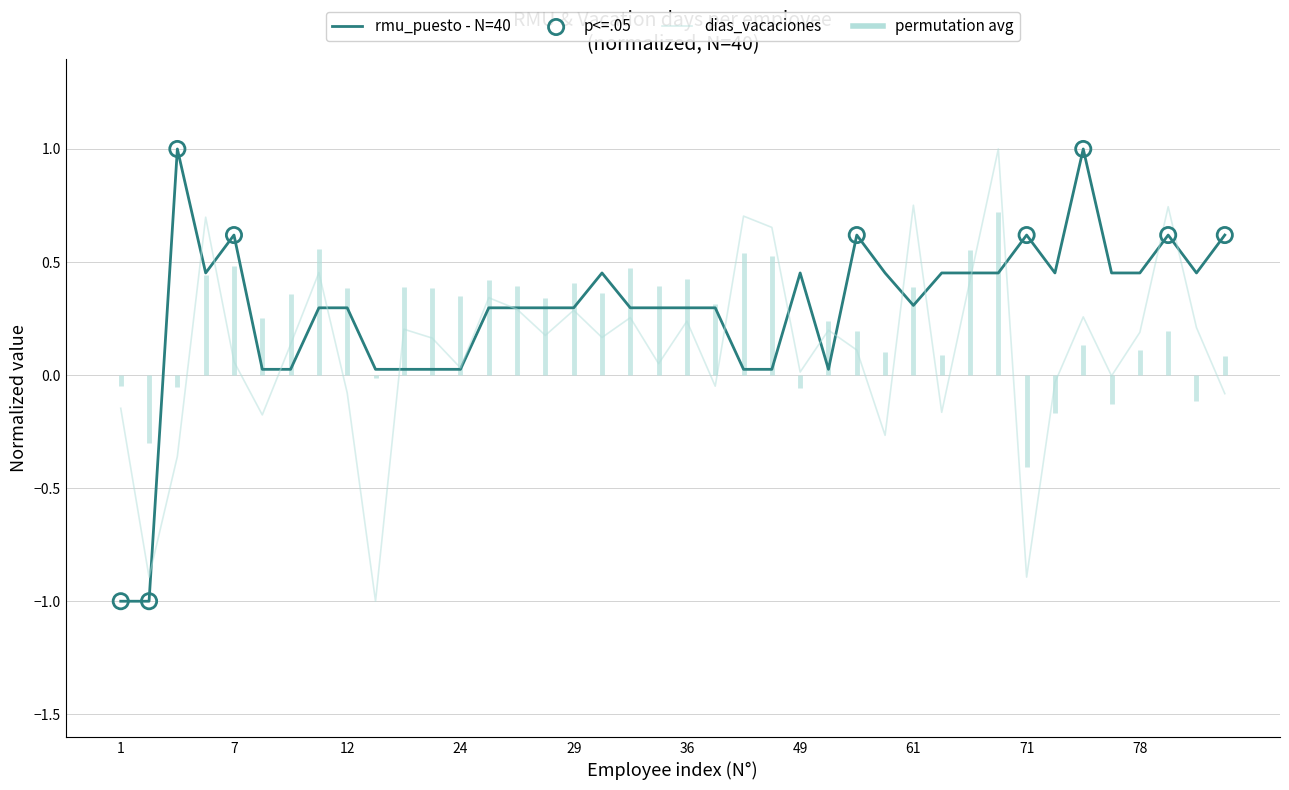

Is the value of rmu_puesto at 27 greater than the value of dias_vacaciones at 61?

No